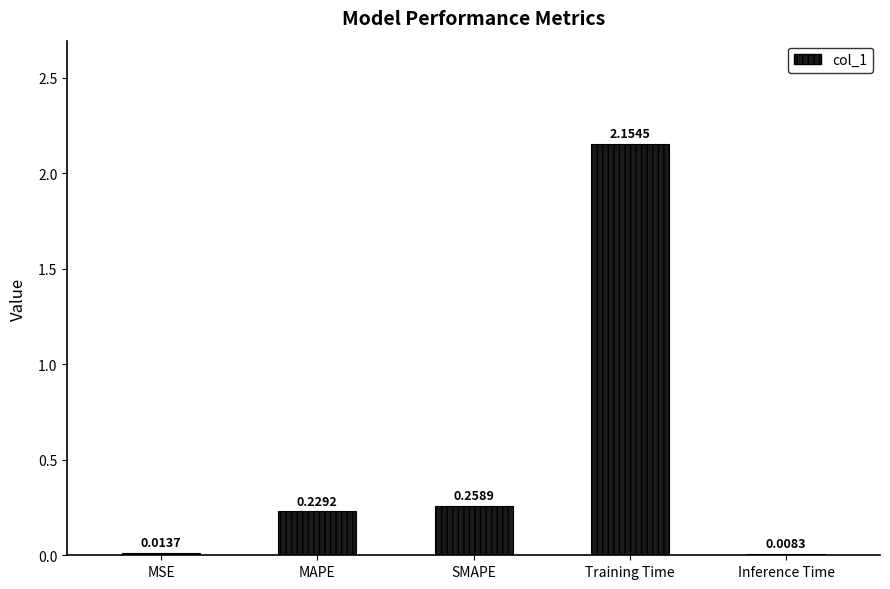

Which category has the lowest value across all series?

Inference Time